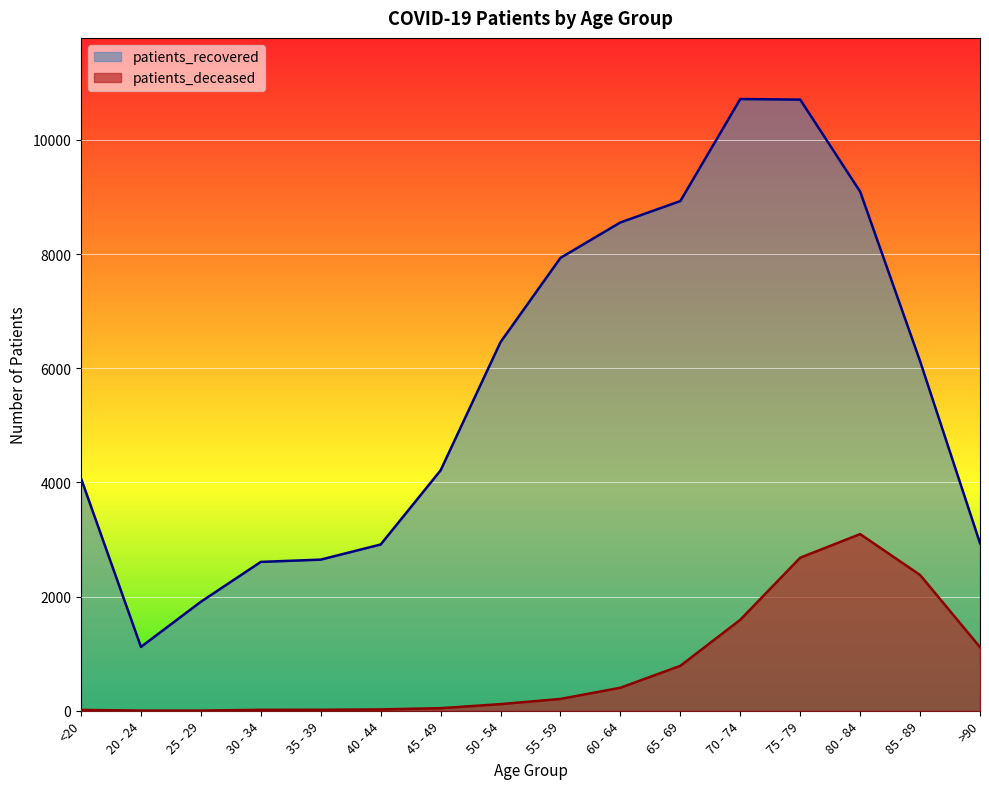

True or false: patients_deceased and patients_recovered intersect in this chart.

False